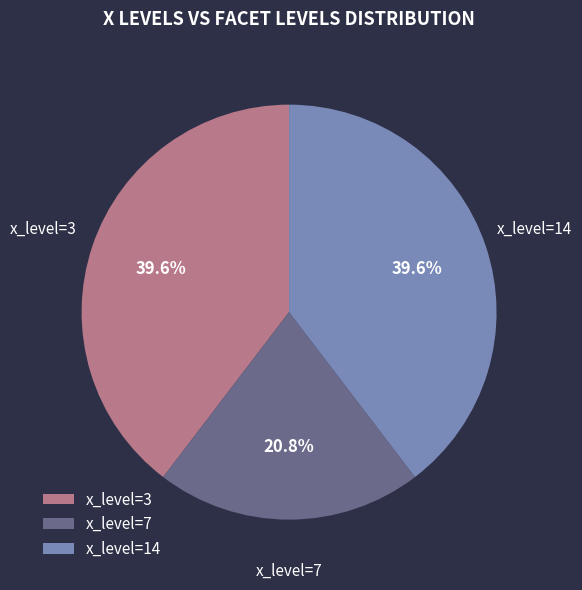

Which slice is the smallest?

x_level=7